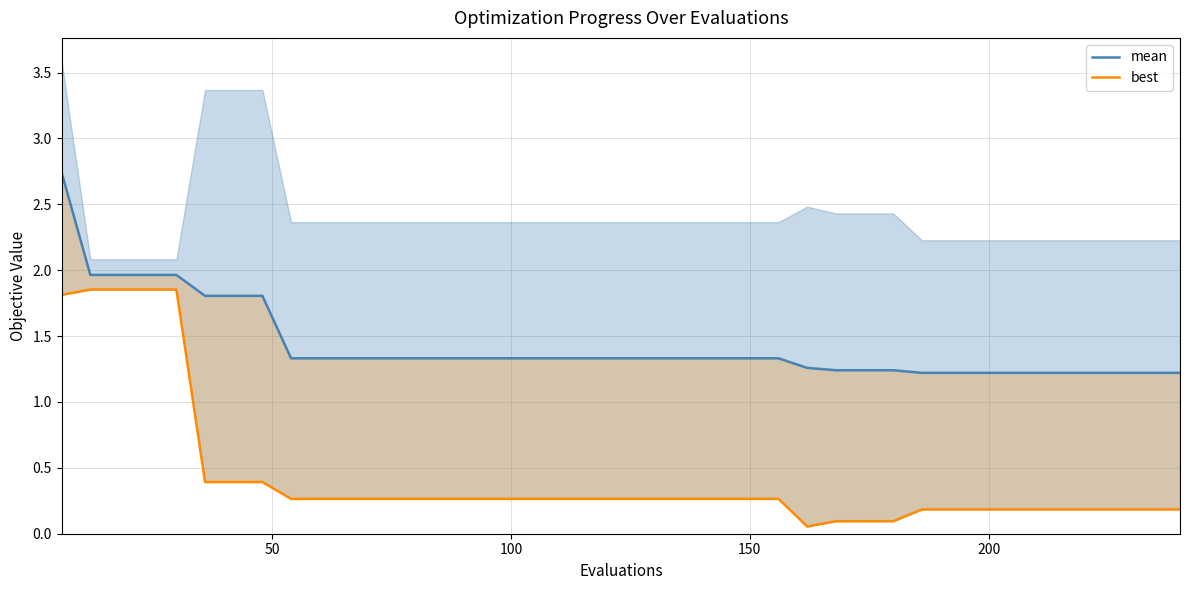

Reading left to right, extract all data points from this chart.

mean: 2.7	2.0	2.0	2.0	2.0	1.8	1.8	1.8	1.3	1.3	1.3	1.3	1.3	1.3	1.3	1.3	1.3	1.3	1.3	1.3	1.3	1.3	1.3	1.3	1.3	1.3	1.3	1.2	1.2	1.2	1.2	1.2	1.2	1.2	1.2	1.2	1.2	1.2	1.2	1.2
best: 1.8	1.9	1.9	1.9	1.9	0.4	0.4	0.4	0.3	0.3	0.3	0.3	0.3	0.3	0.3	0.3	0.3	0.3	0.3	0.3	0.3	0.3	0.3	0.3	0.3	0.3	0.1	0.1	0.1	0.1	0.2	0.2	0.2	0.2	0.2	0.2	0.2	0.2	0.2	0.2